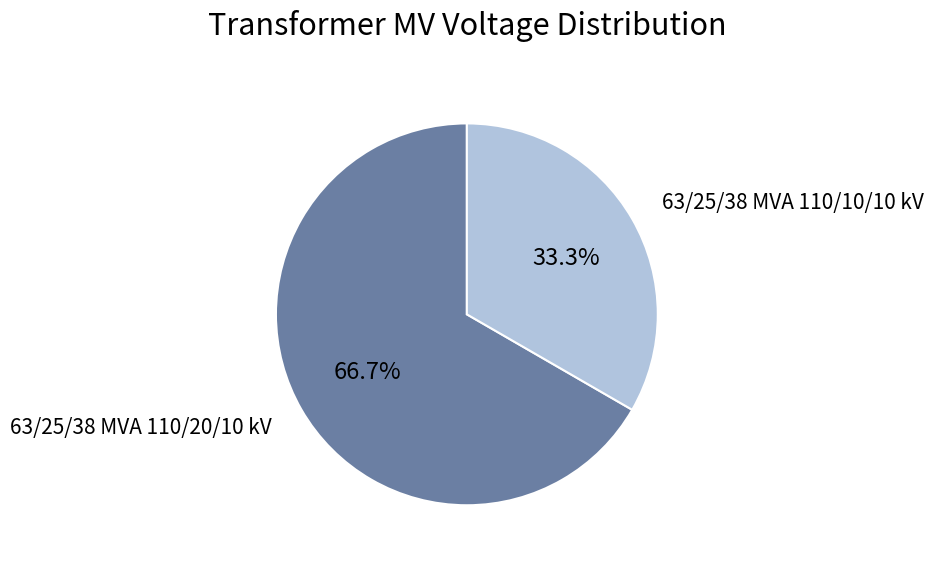

How many slices are in this pie chart?

2